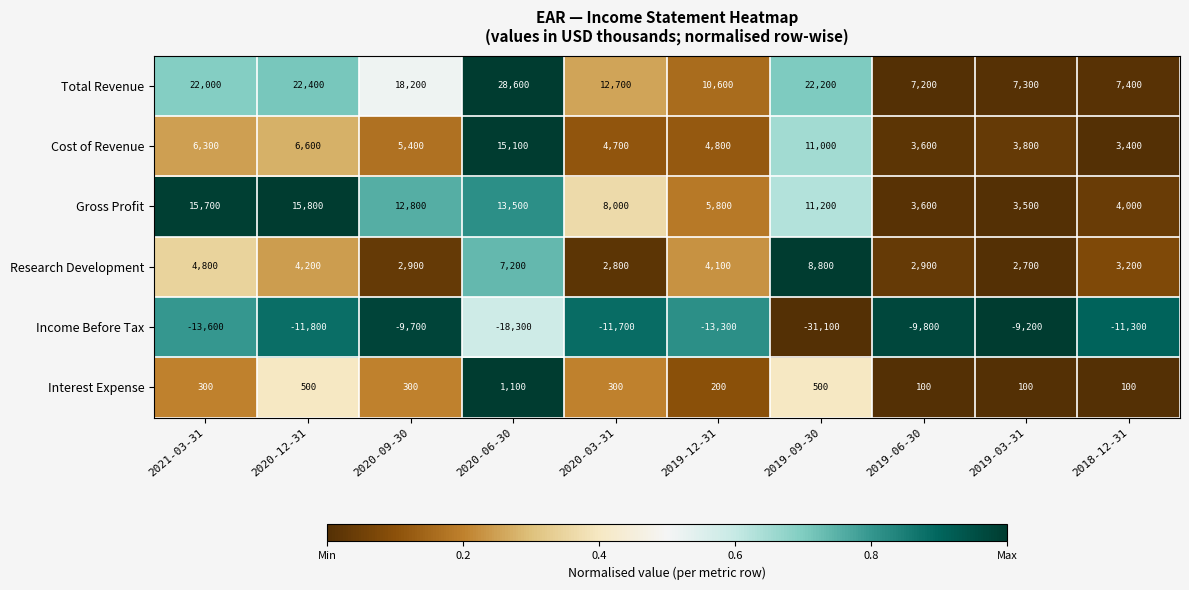

The value of Interest Expense at 2020-12-31 is 500. True or false?

True